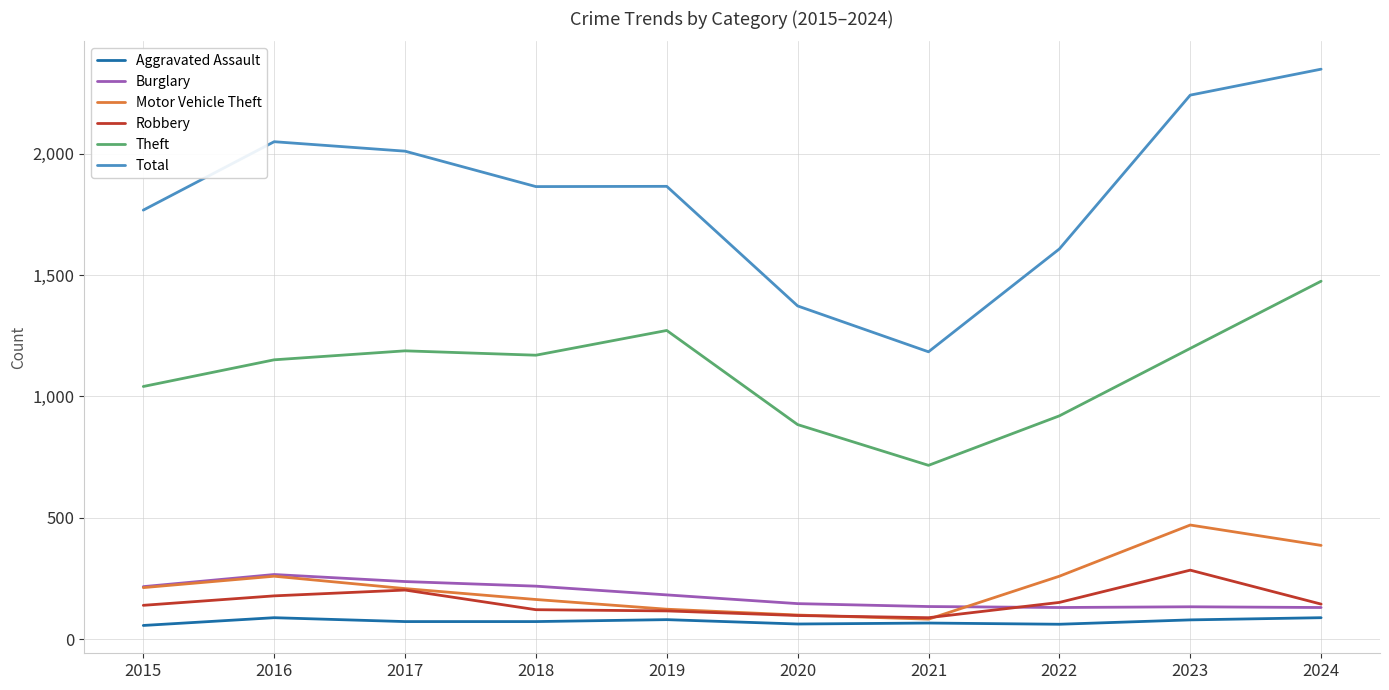

What is the lowest value of the Motor Vehicle Theft series?

82